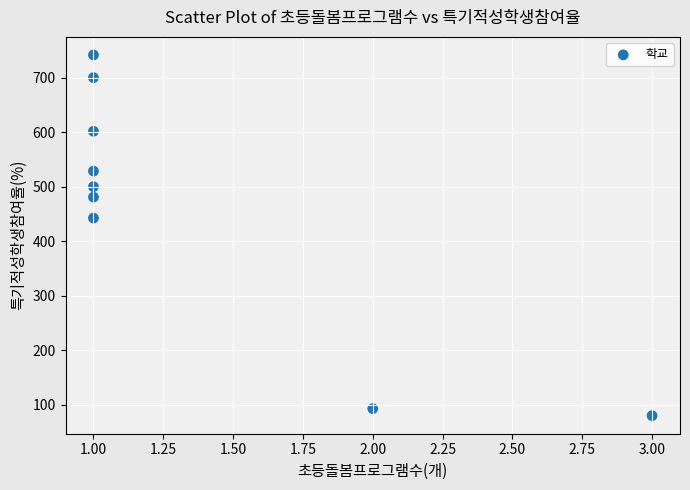

What Y value in the scatter plot is closest to 410?

442.4